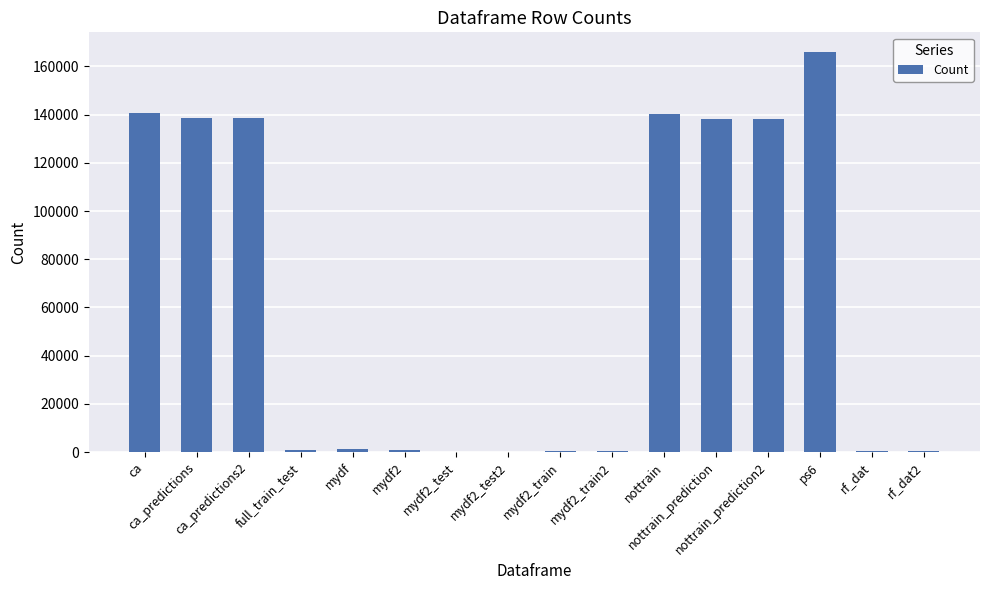

What is the average value?

62843